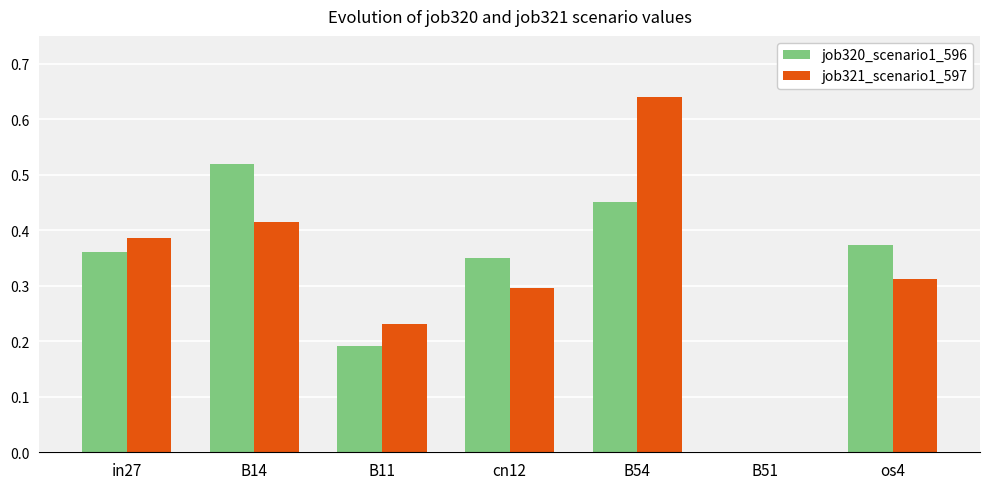

Where is job321_scenario1_597 nearest to the value 0?

B51